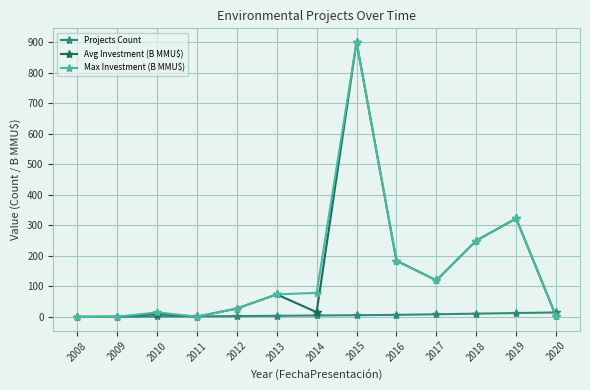

At which label does Max Investment (B MMU$) reach its peak?

2015